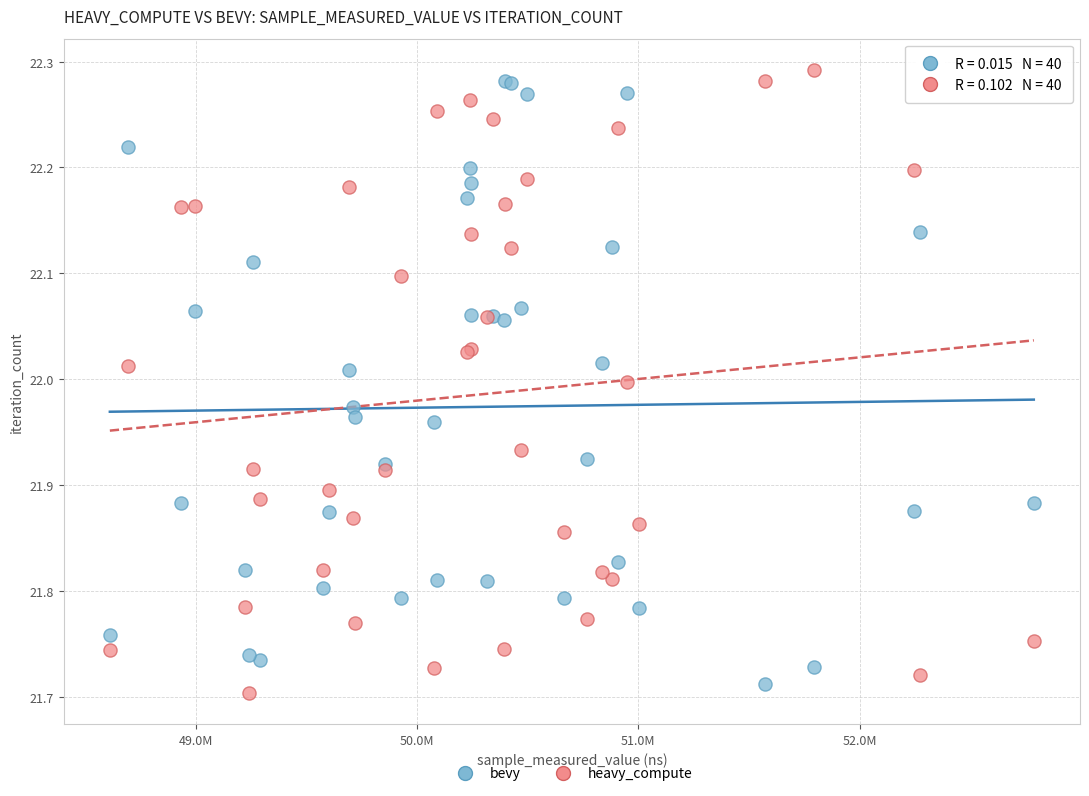

Which series reaches the maximum Y coordinate?

heavy_compute